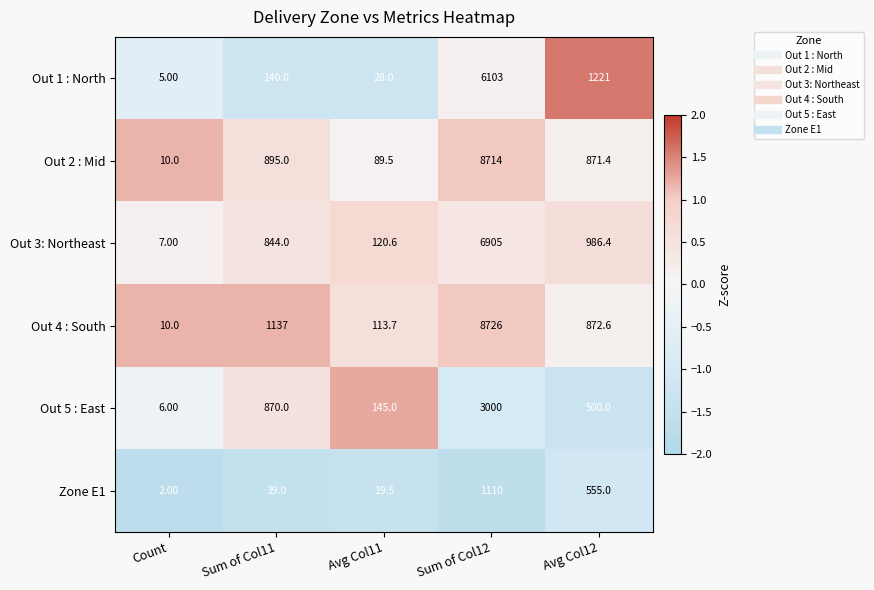

Which series has the largest total across all categories?

Out 4 : South